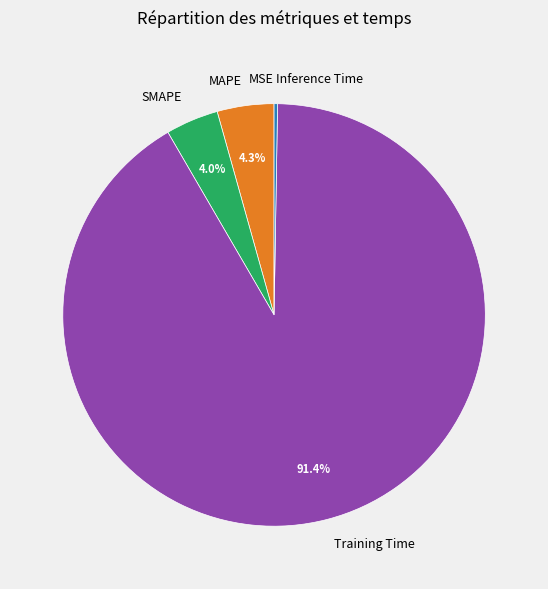

Which category has the biggest portion of the pie?

Training Time